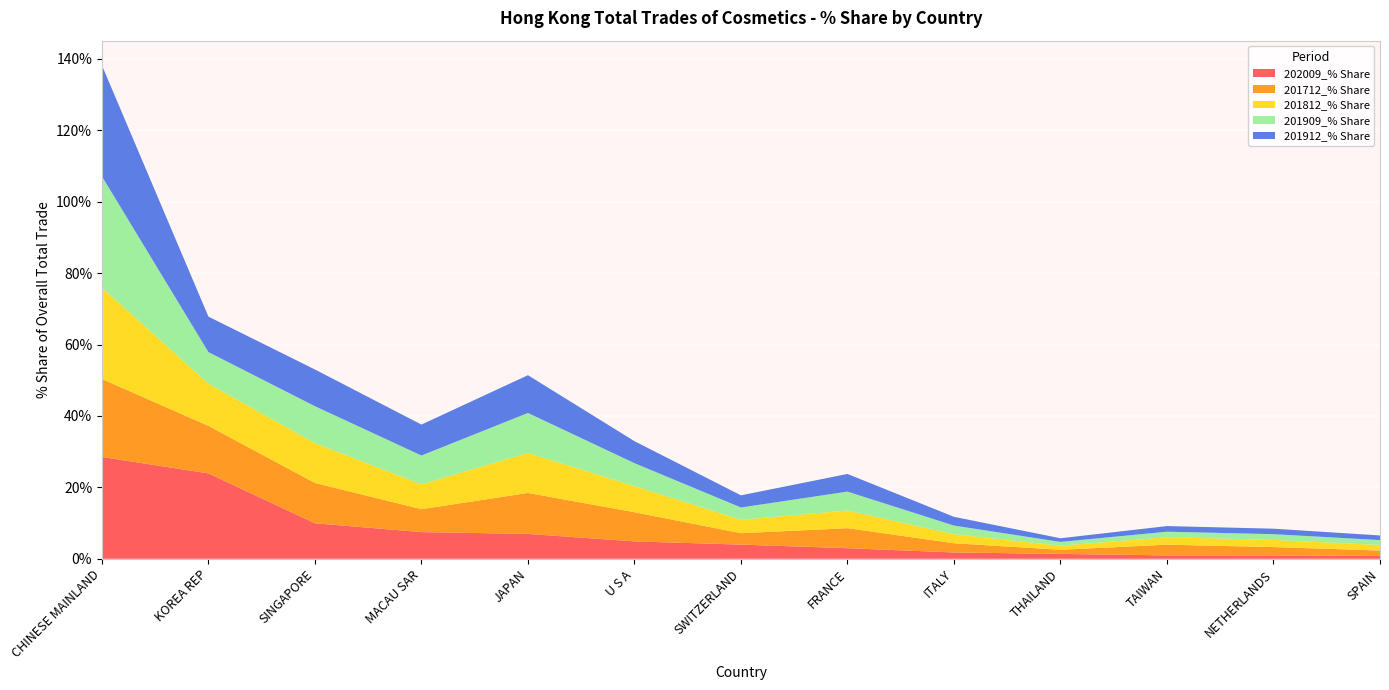

Reading left to right, list all the values displayed in this chart.

202009_% Share: 28.5	23.9	9.9	7.5	7.0	4.9	4.0	3.0	1.8	1.4	0.9	0.9	0.8
201712_% Share: 21.8	13.3	11.3	6.4	11.5	8.2	3.2	5.6	2.6	1.2	3.0	2.3	1.5
201812_% Share: 25.6	11.8	11.2	6.9	11.2	7.3	3.7	5.0	2.5	1.1	2.1	2.0	1.5
201909_% Share: 31.2	8.8	10.3	8.1	11.2	6.4	3.4	5.3	2.4	1.1	1.6	1.6	1.4
201912_% Share: 31.1	9.9	10.3	8.7	10.6	6.2	3.4	4.9	2.4	1.0	1.6	1.5	1.3